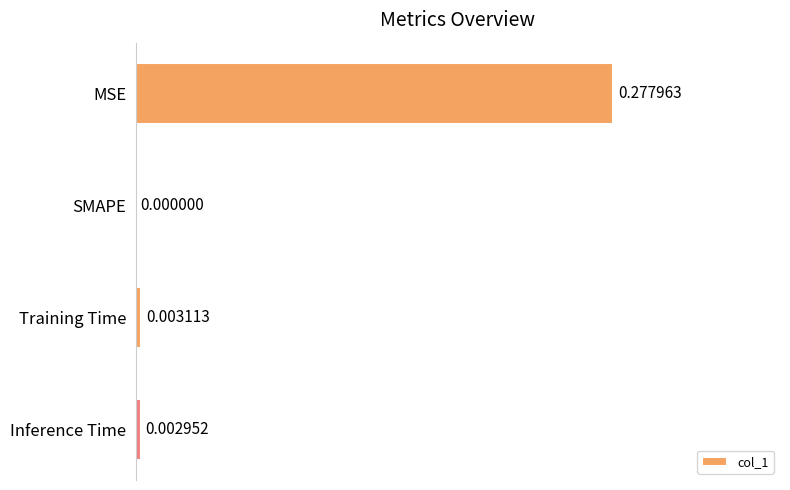

Which has a higher value, SMAPE or Inference Time?

Inference Time